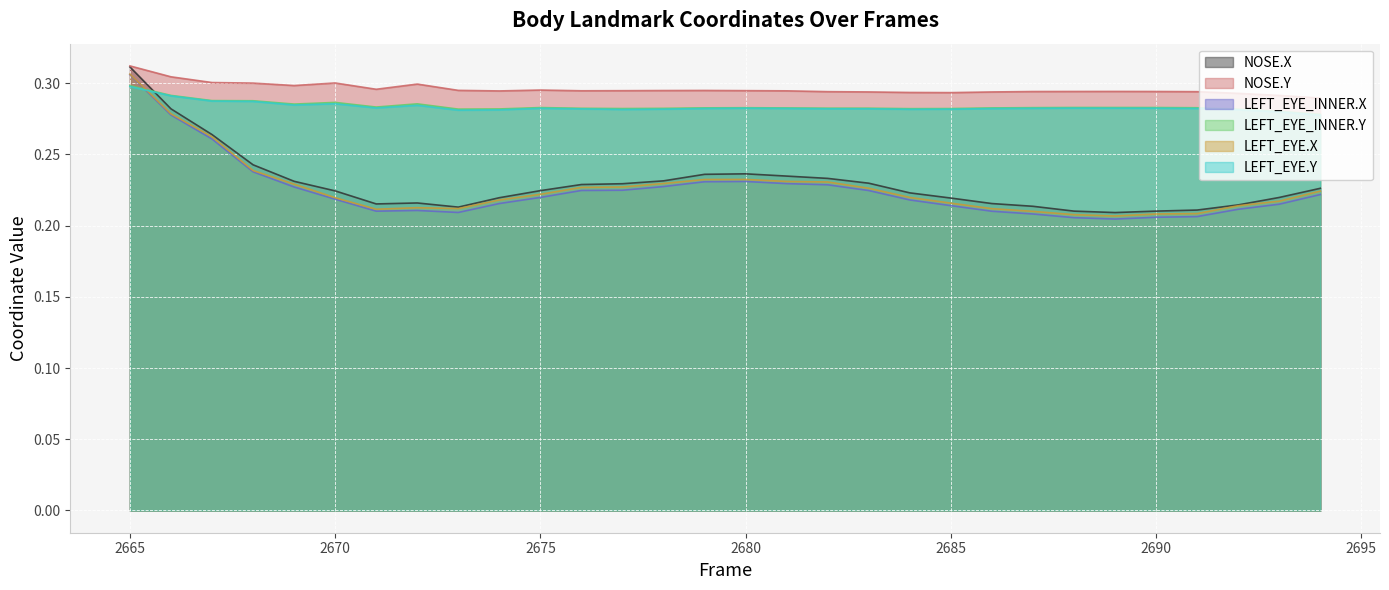

True or false: LEFT_EYE_INNER.X has more than 0 points higher than both neighbors.

True